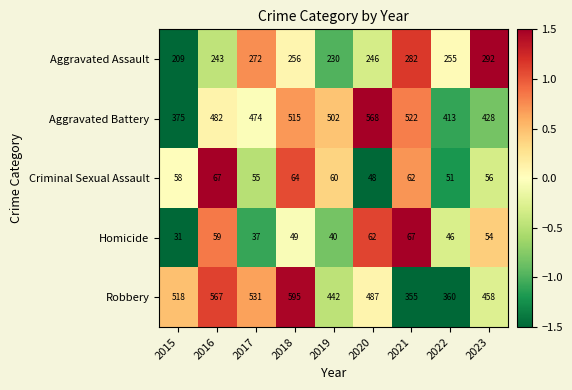

Count the number of data series in this chart.

5